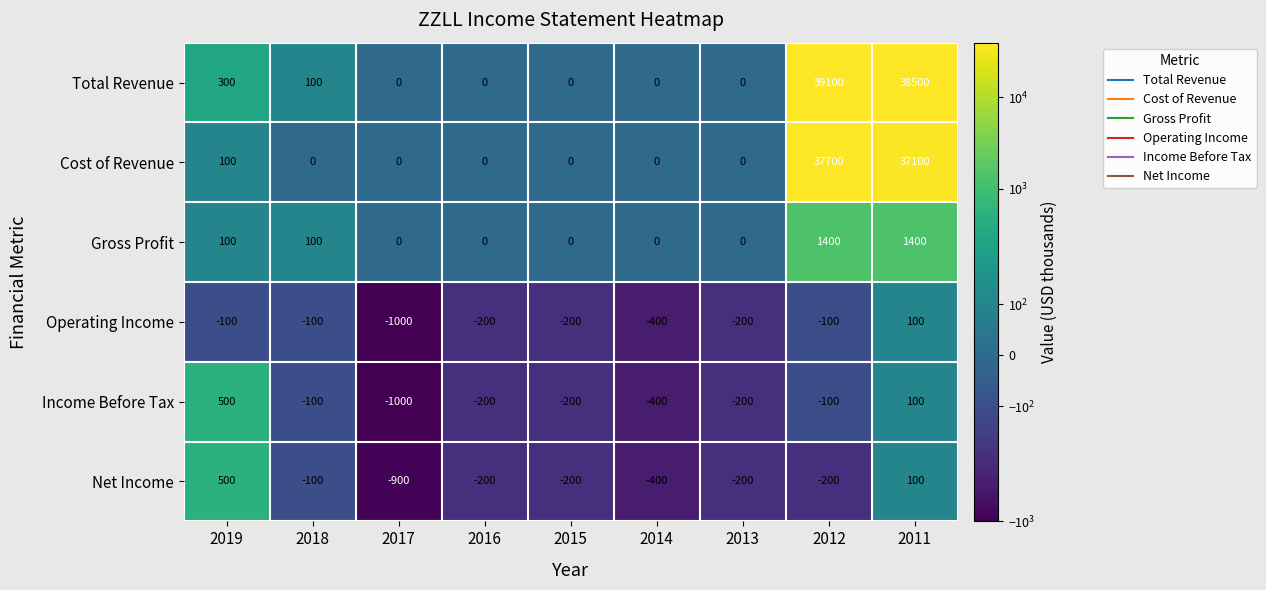

Is it true that Total Revenue equals 18673 at 2013?

False